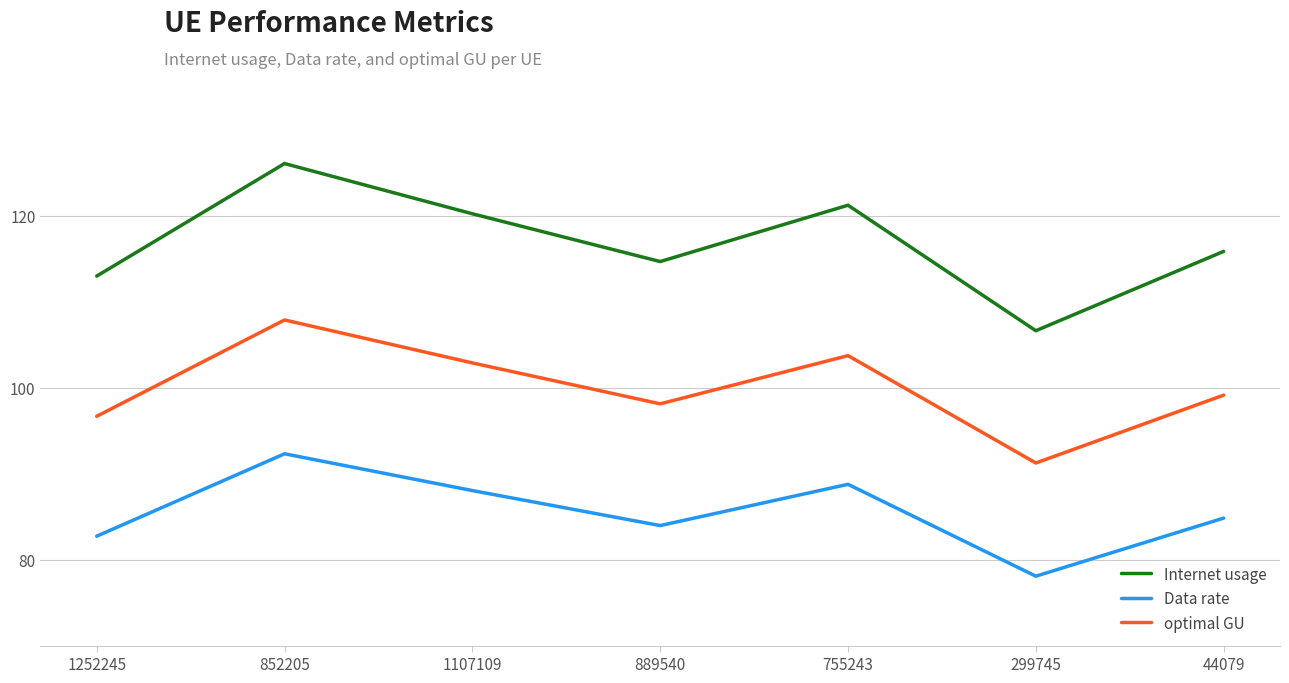

What position from the right is 1107109?

5